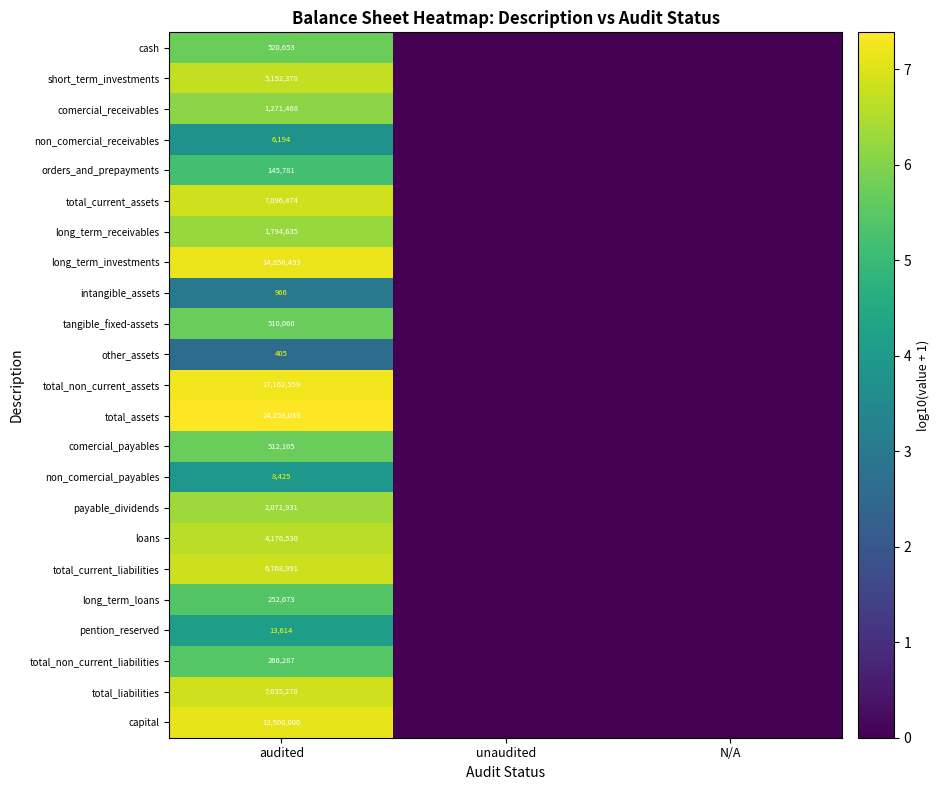

The value of long_term_investments at audited is 8171390. True or false?

False